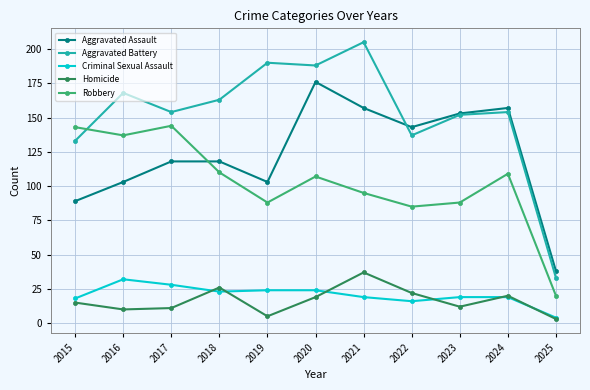

What is the sum of all Homicide values?

180